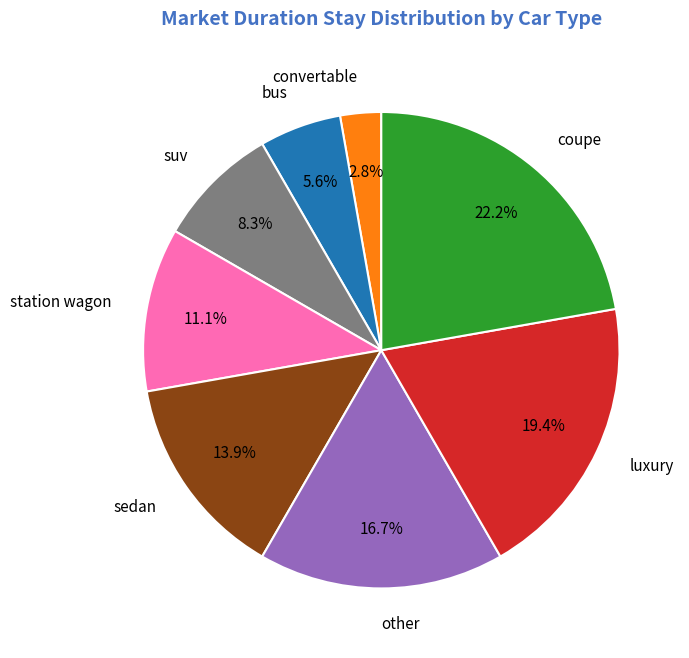

Which category has the biggest portion of the pie?

coupe